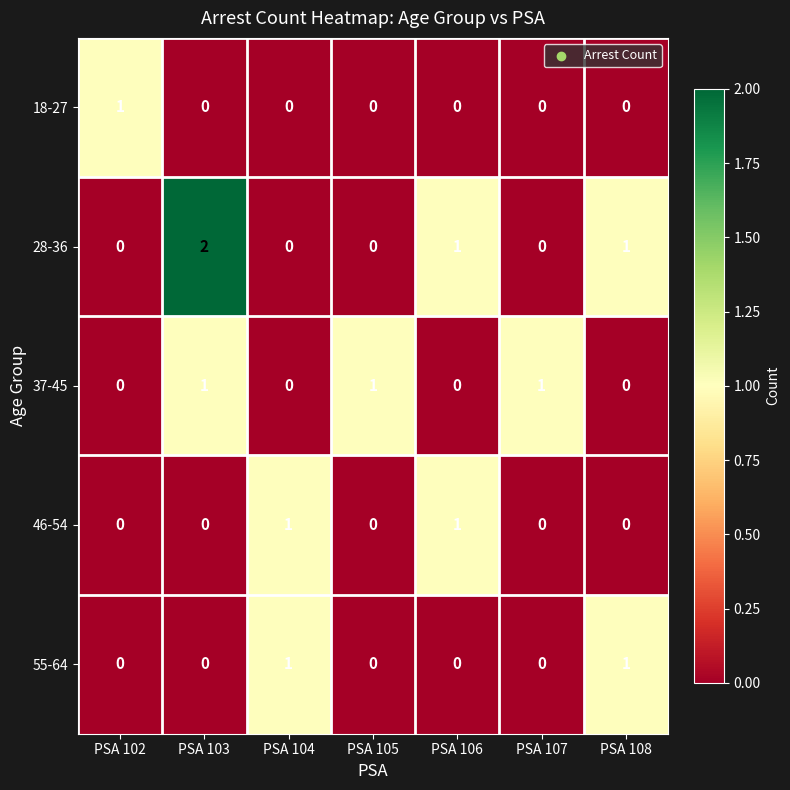

Which label corresponds to the largest value in the chart?

PSA 103